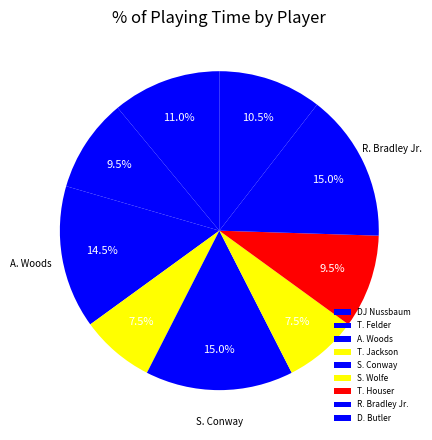

True or false: S. Wolfe accounts for 8% of the total.

True